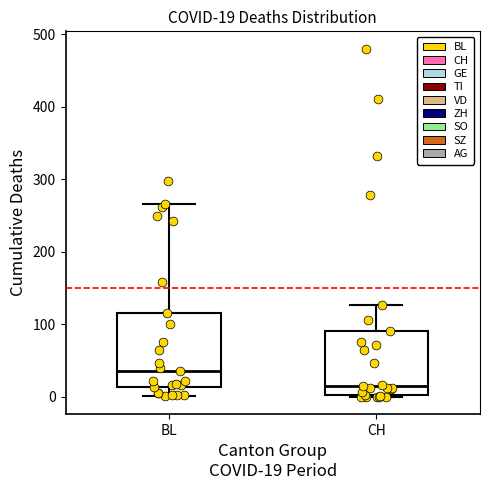

Which box has the lowest median line?

CH